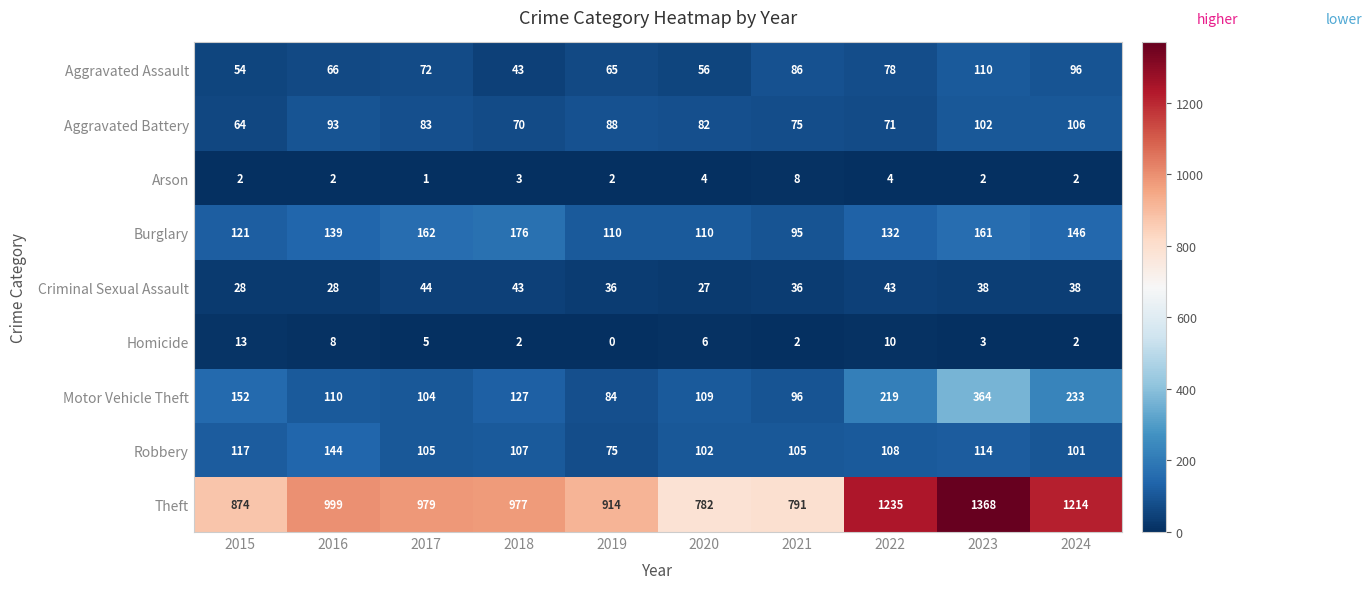

What is the difference between the Homicide values at 2022 and 2023?

7